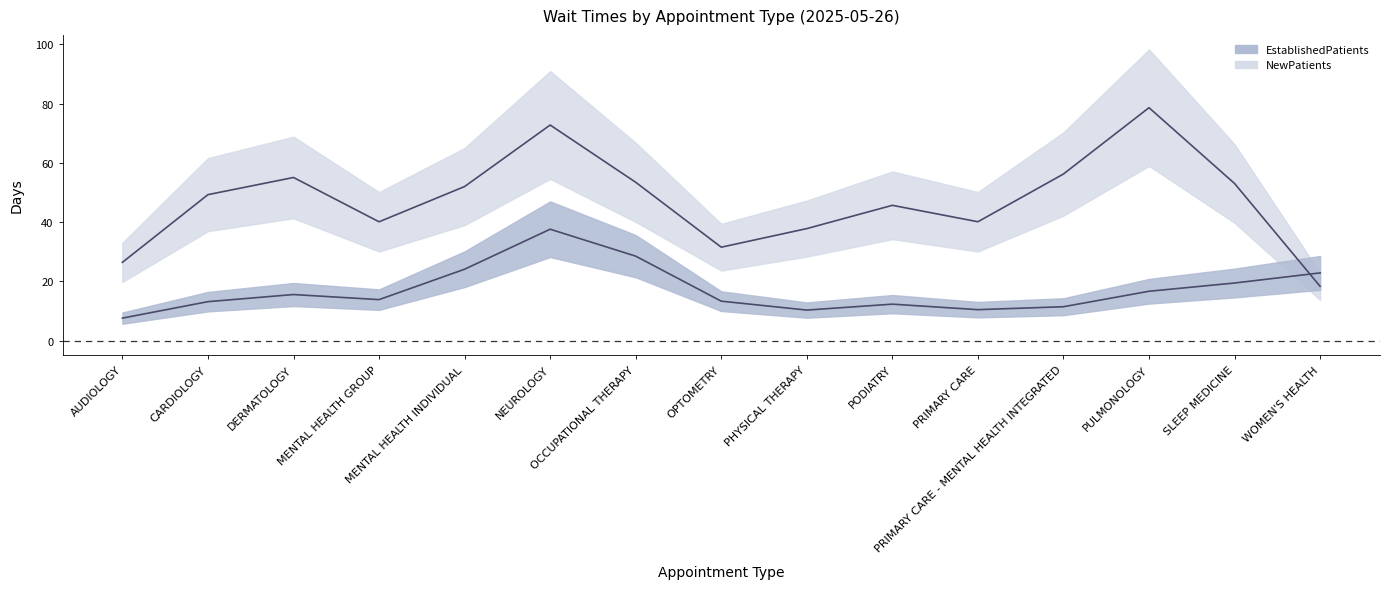

How many values in the EstablishedPatients series exceed 13?

10